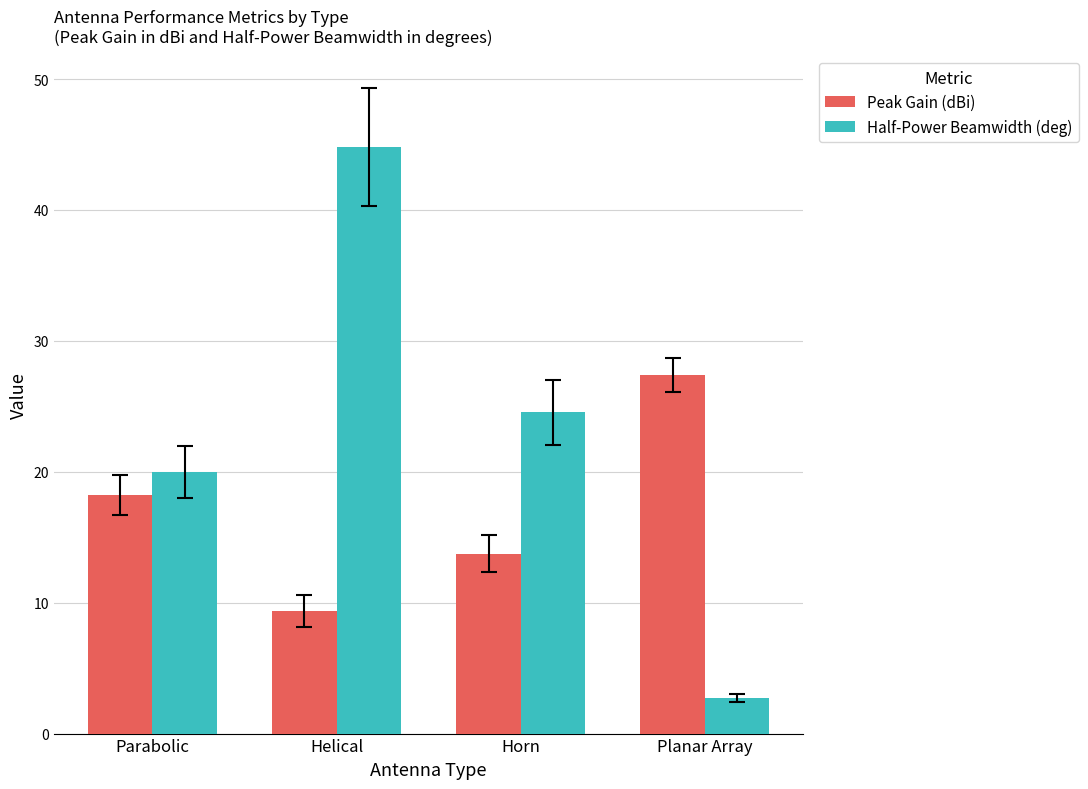

The value of Half-Power Beamwidth (deg) at Parabolic is 9.7. True or false?

False